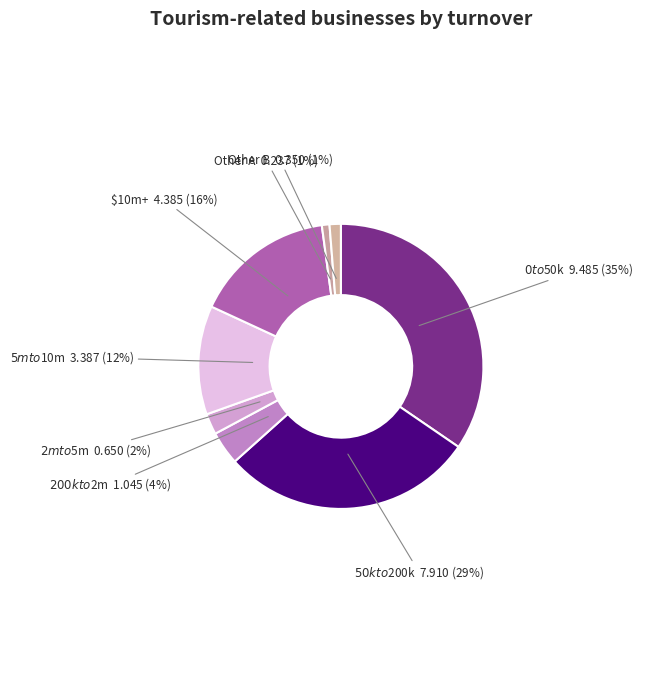

To the nearest percent, what portion does $10m+ represent?

16%